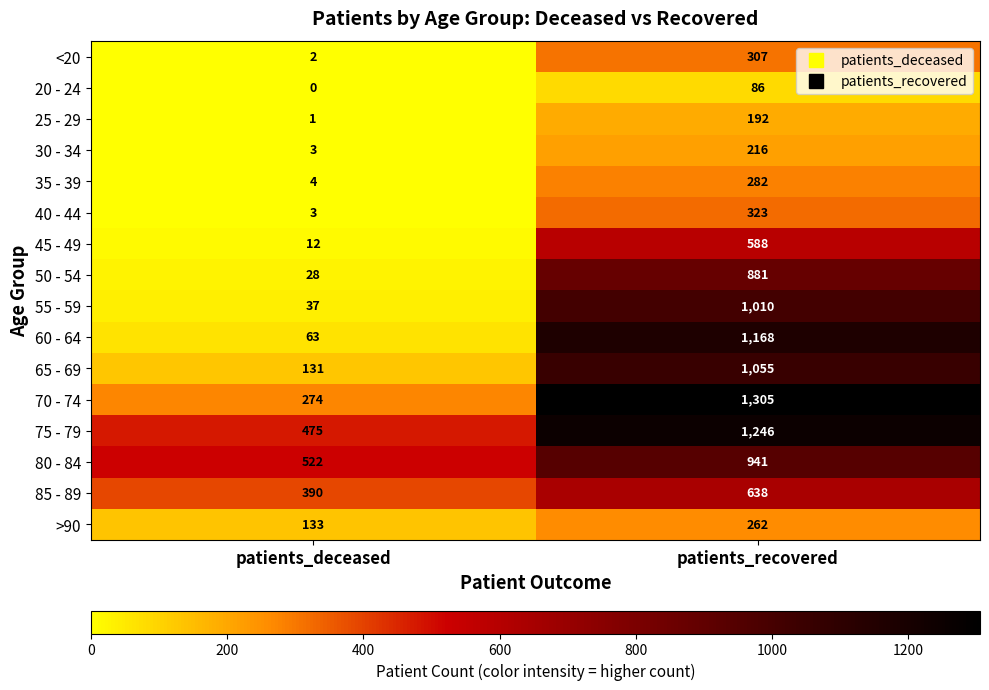

How many series are shown in this chart?

16